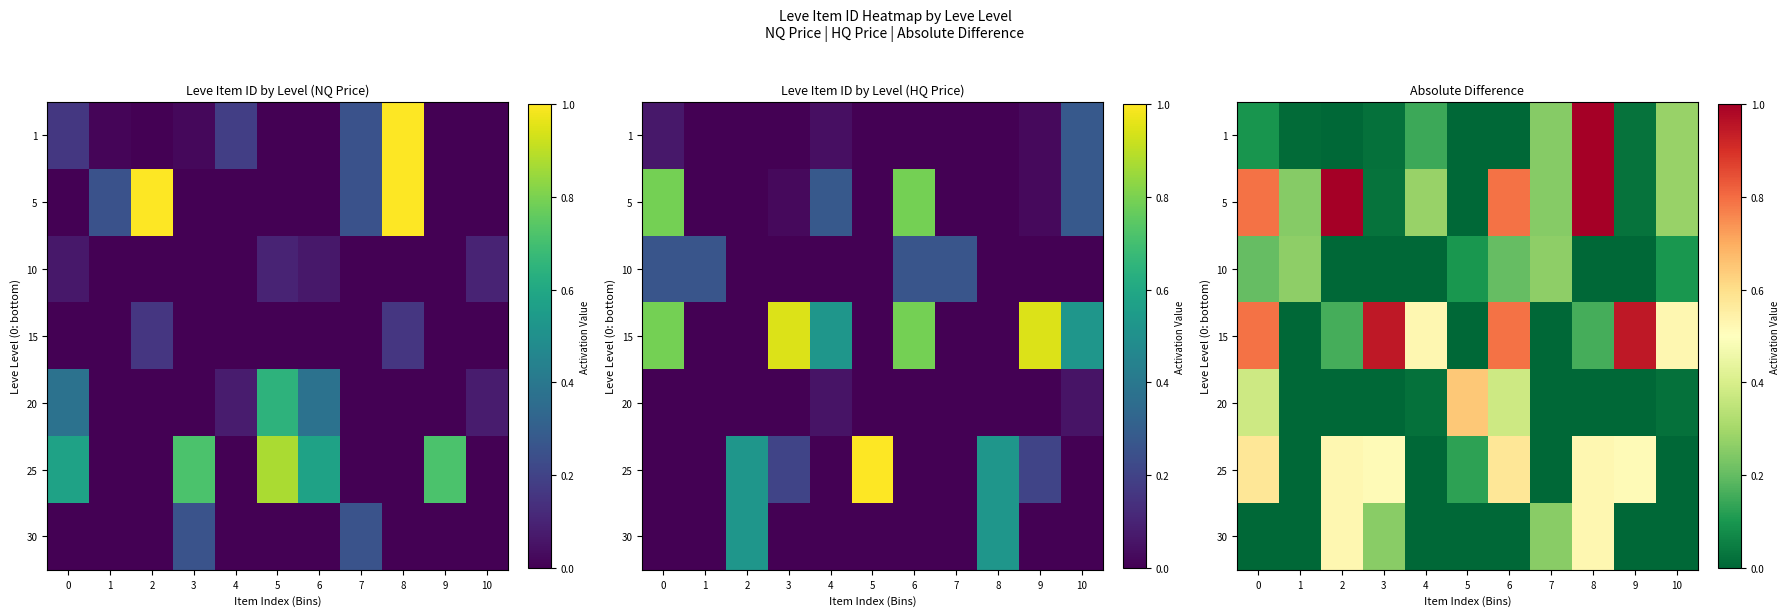

List the series in order of their peak value, lowest first.

10, 30, 25, 20, 15, 1, 5